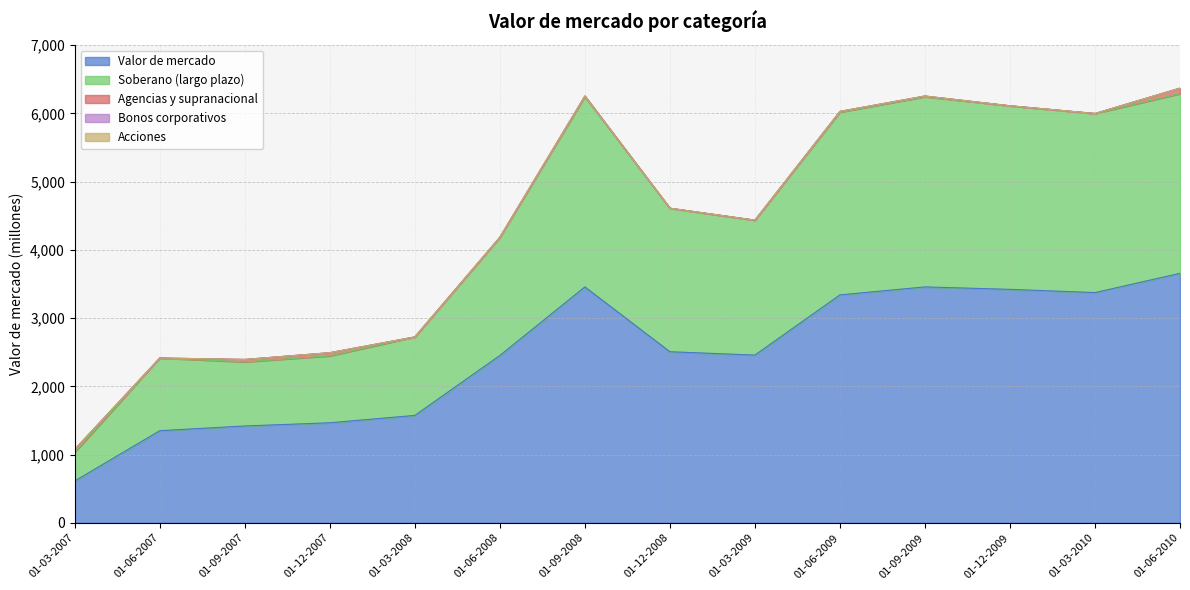

The value of Valor de mercado at 01-06-2008 is 2452. True or false?

True